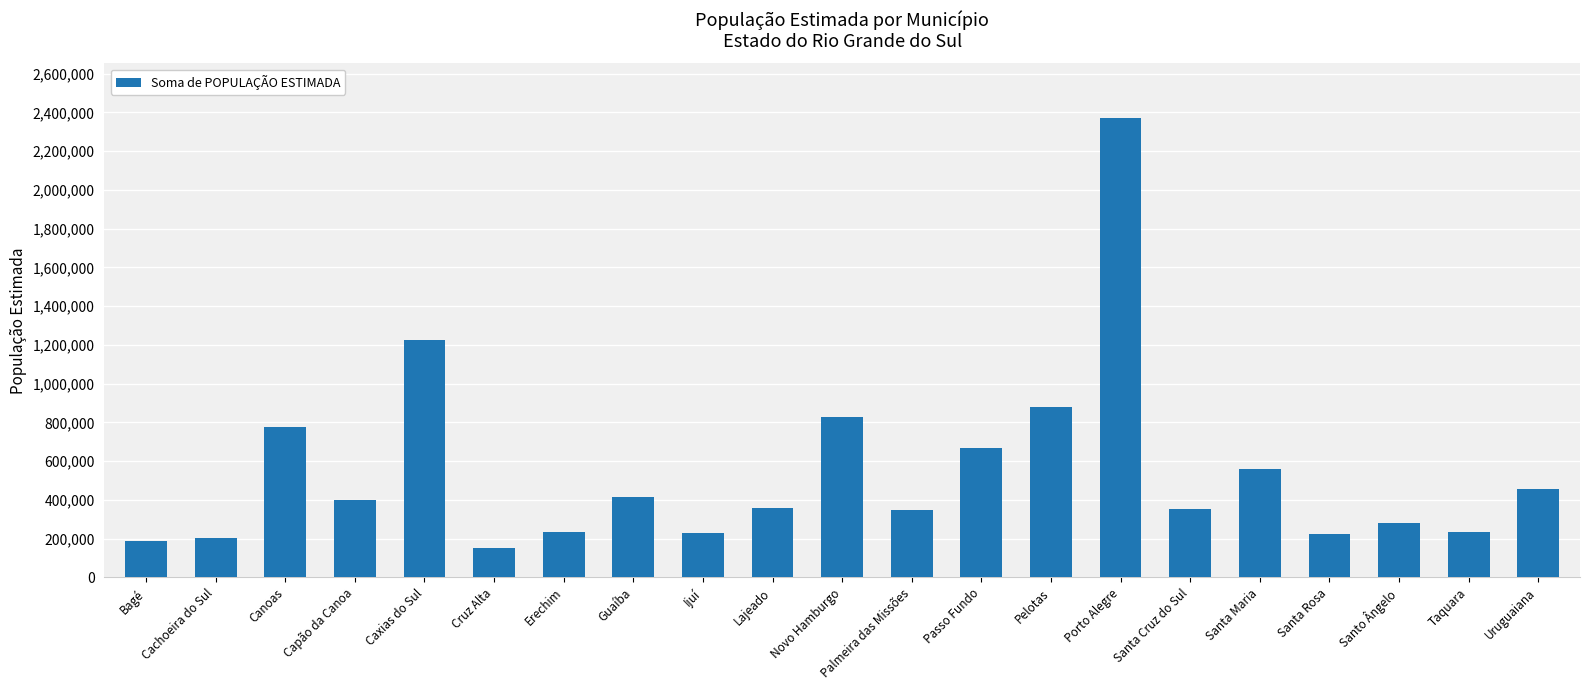

The value at Canoas is 778841. True or false?

True